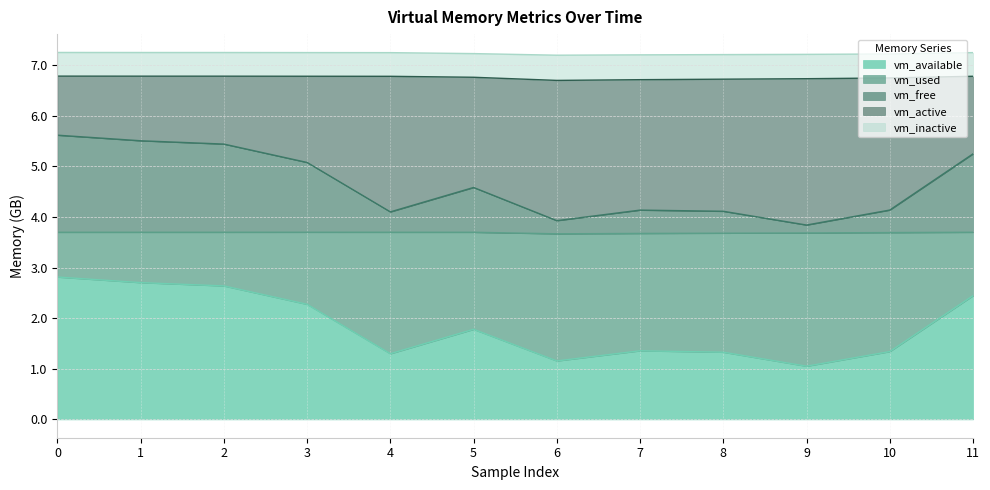

What is the highest value of the vm_available series?

2.8